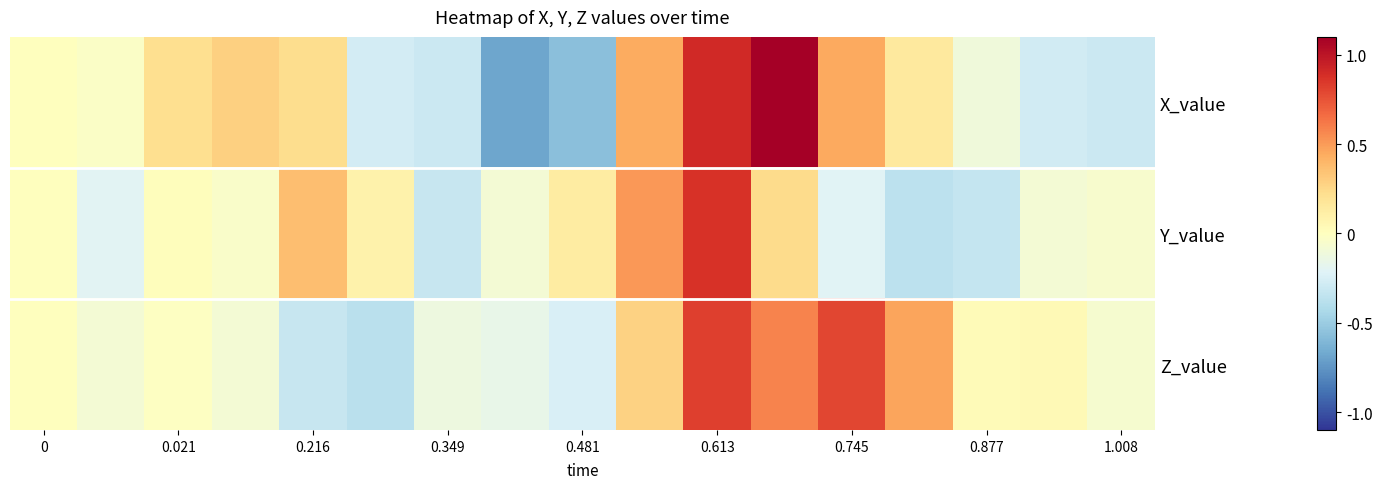

Rank the series by their maximum value, from highest to lowest.

X_value, Y_value, Z_value